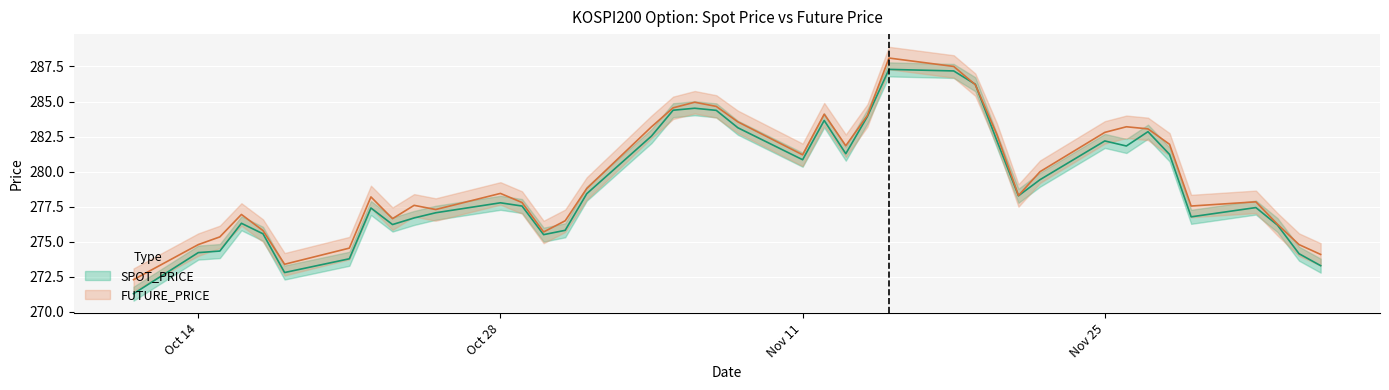

How many lines are shown in the chart?

2